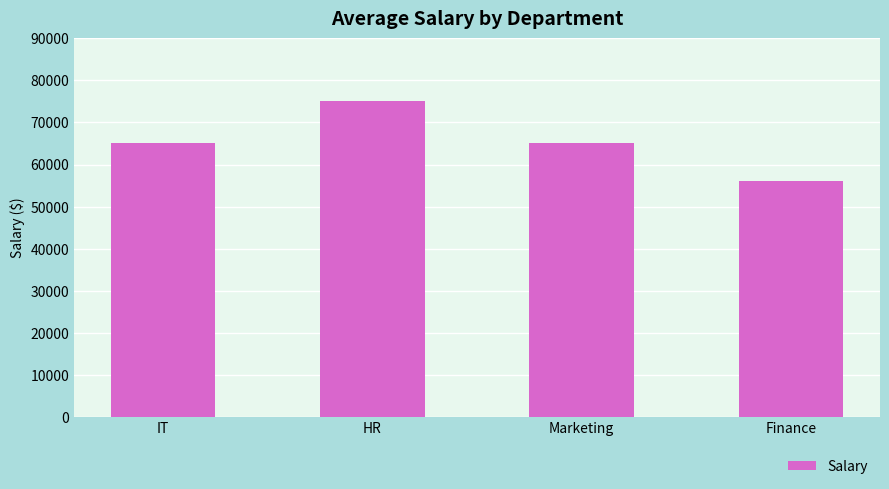

What is the sum of all values?

261000